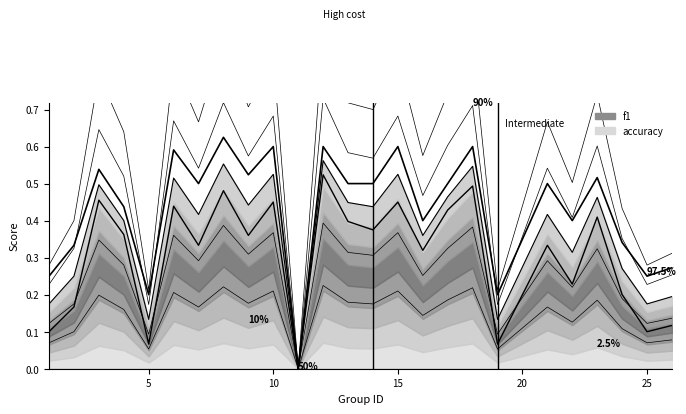

Is it true that accuracy equals 0.7 at 30?

False